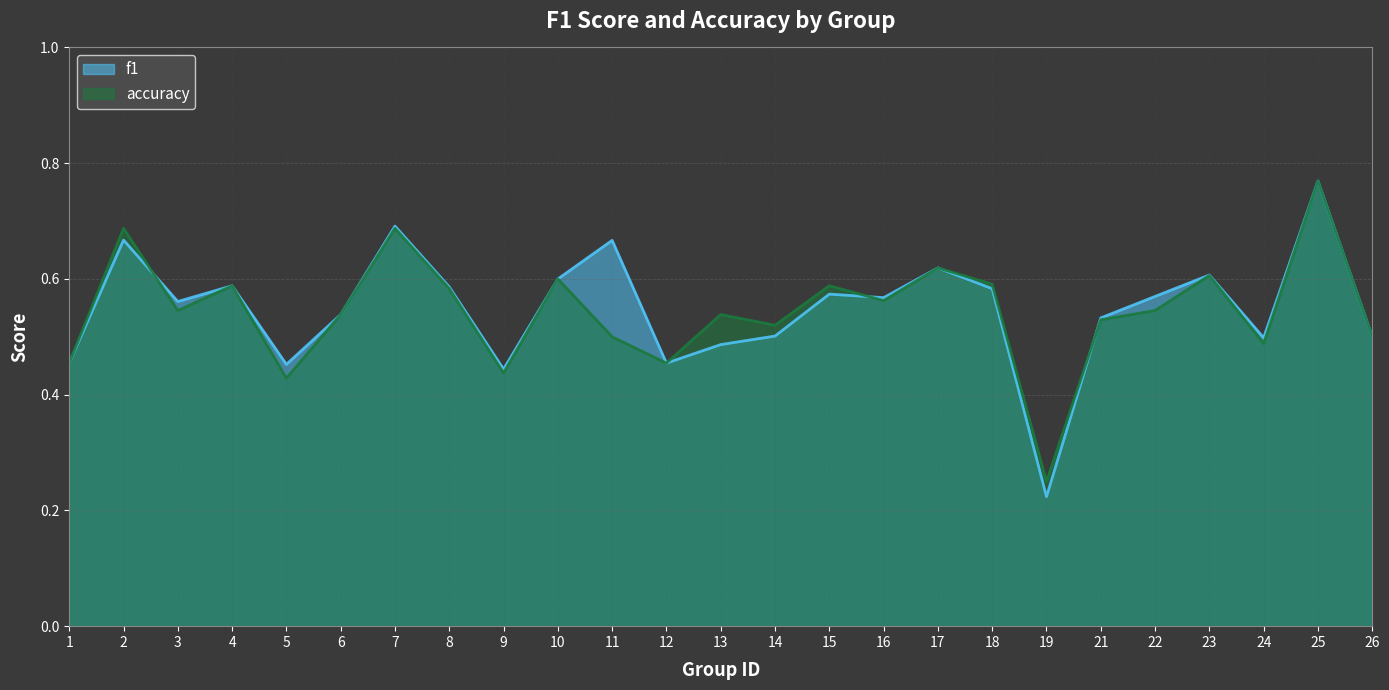

What is the minimum value shown in the chart?

0.2